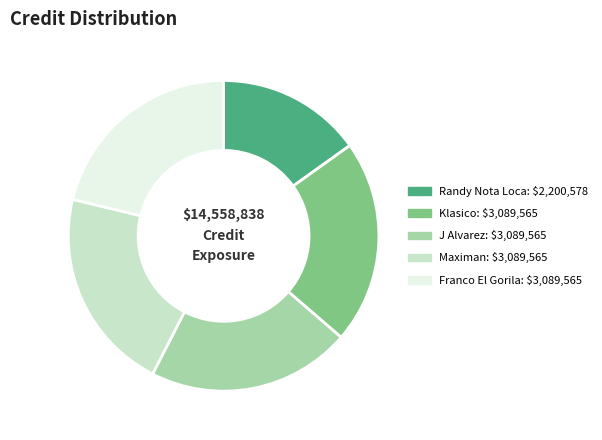

Does any single category account for the majority?

No